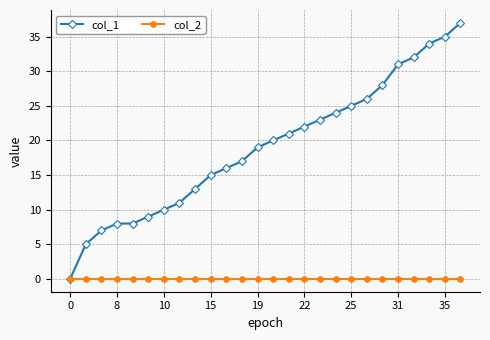

Which series has the largest total across all categories?

col_1